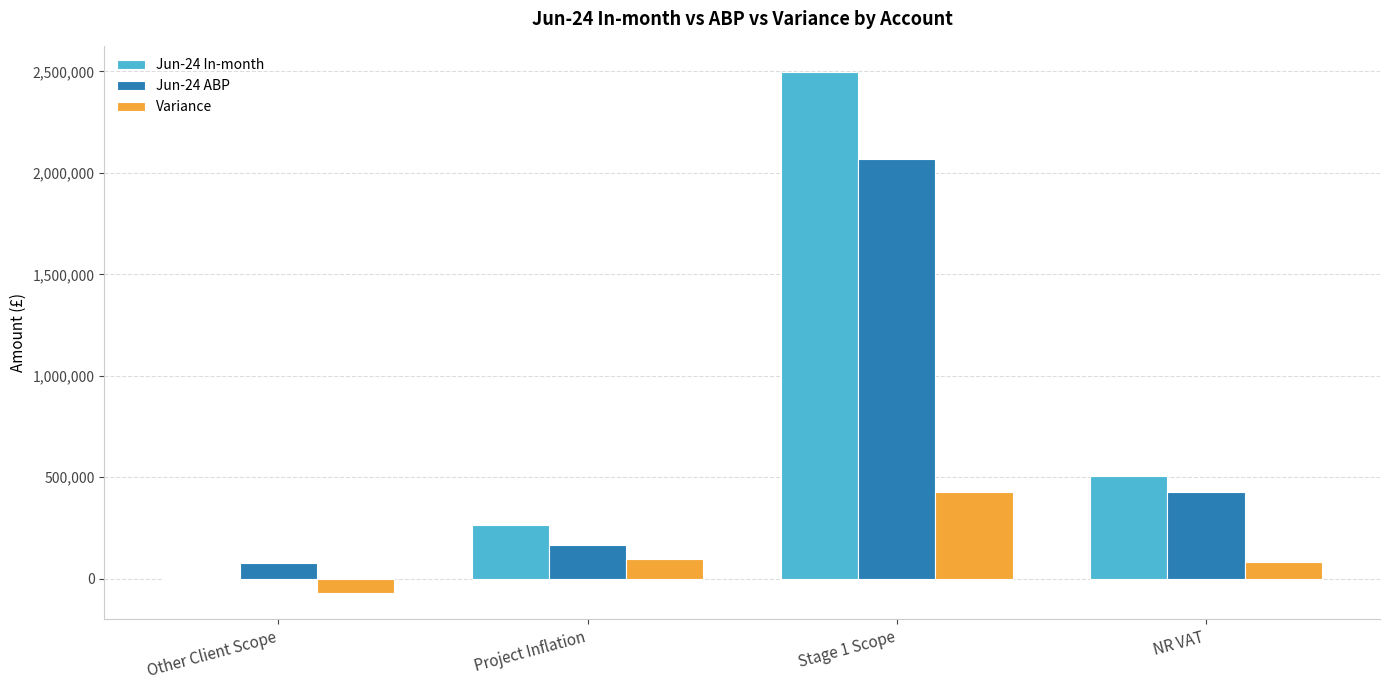

Reading left to right, extract all data points from this chart.

Jun-24 In-month: Other Client Scope=3078.0	Project Inflation=264107.4	Stage 1 Scope=2497752.6	NR VAT=508748.6
Jun-24 ABP: Other Client Scope=75233.3	Project Inflation=168425.5	Stage 1 Scope=2070714.0	NR VAT=425844.6
Variance: Other Client Scope=-72155.3	Project Inflation=95681.9	Stage 1 Scope=427038.6	NR VAT=82904.0